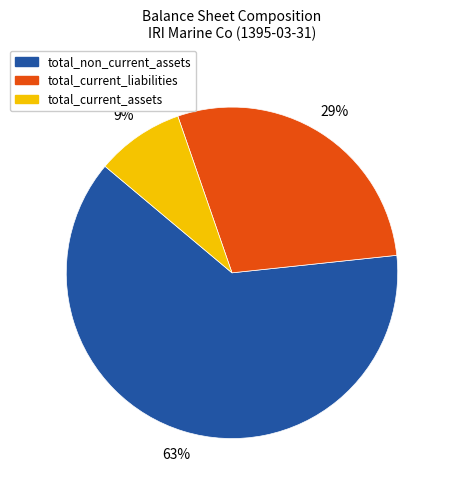

Is there a majority slice in this chart?

Yes